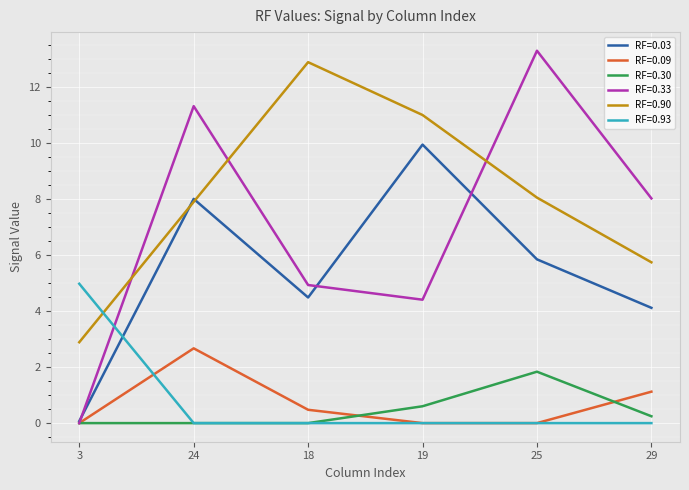

What is the difference between the maximum and second lowest values in the RF=0.93 series?

5.0